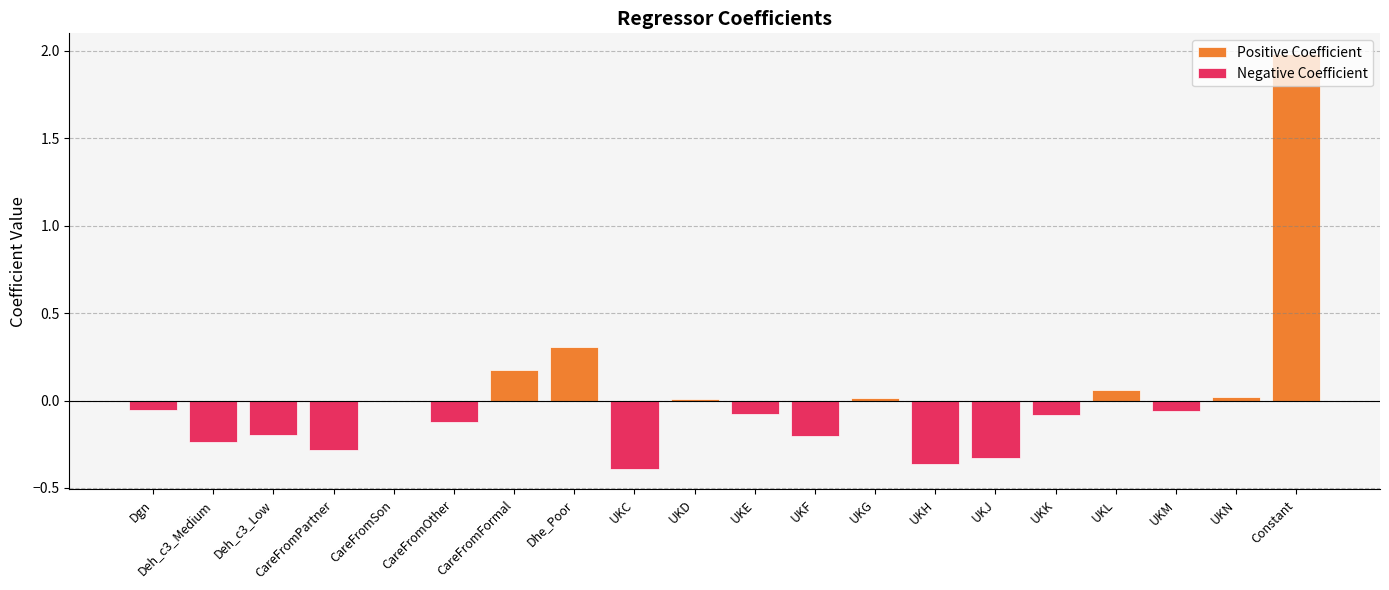

Which series has the largest total across all categories?

Positive Coefficient